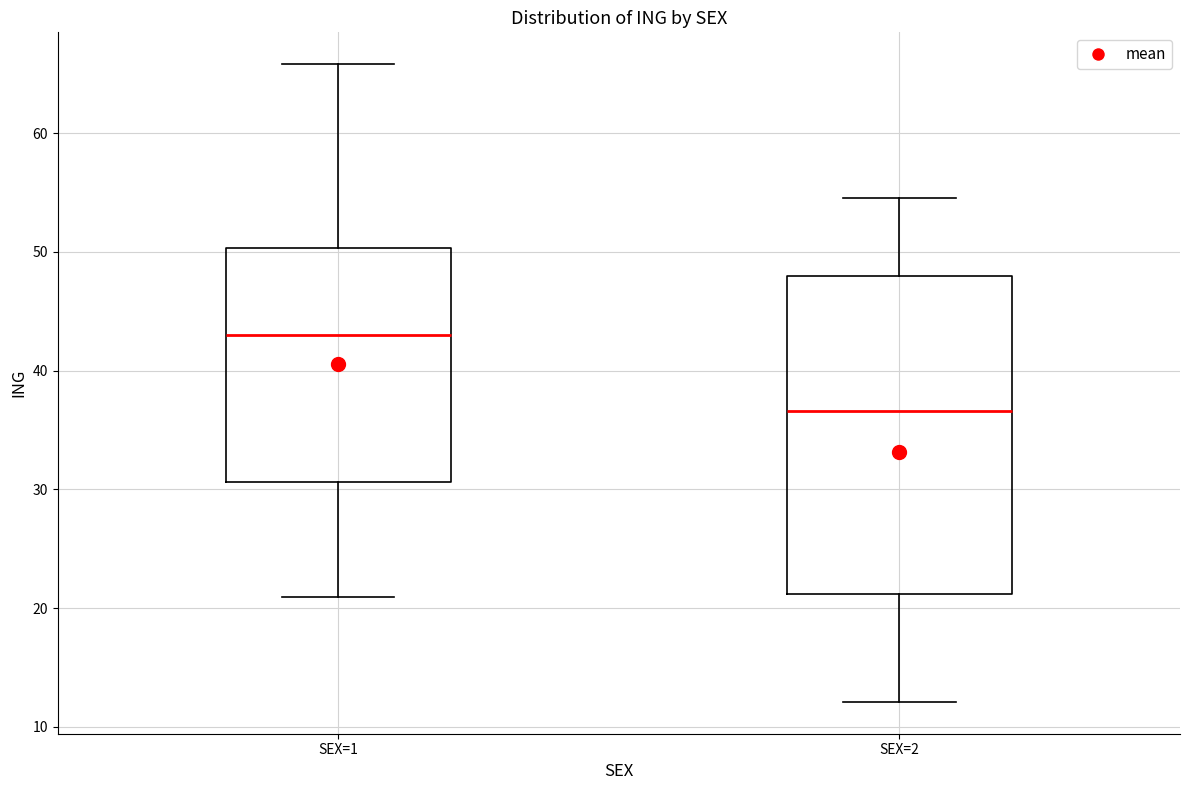

Reading left to right, transcribe this box plot: for each box, give where its median line is, the range the box spans, and where its two whiskers end, as read against the y-axis. The values are not printed on the chart, so give them approximately, as read against the axis.

SEX=1: median 43, box 31 to 50, whiskers 21 to 66
SEX=2: median 37, box 21 to 48, whiskers 12 to 55